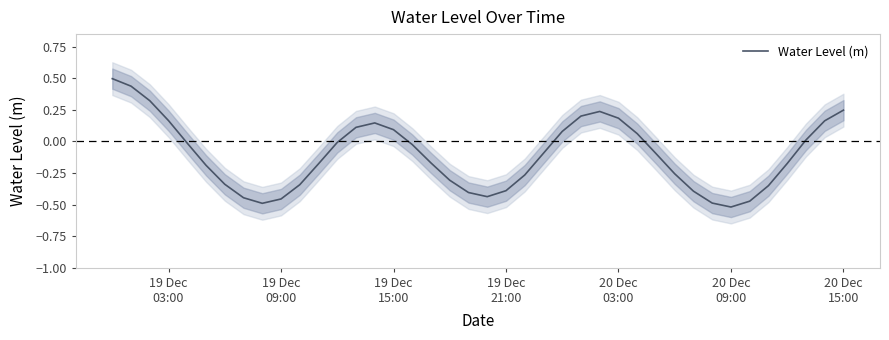

Reading left to right, extract all data points from this chart.

0.5	0.4	0.3	0.2	-0.0	-0.2	-0.3	-0.4	-0.5	-0.5	-0.3	-0.2	-0.0	0.1	0.1	0.1	-0.0	-0.2	-0.3	-0.4	-0.4	-0.4	-0.3	-0.1	0.1	0.2	0.2	0.2	0.1	-0.1	-0.3	-0.4	-0.5	-0.5	-0.5	-0.4	-0.2	0.0	0.2	0.2